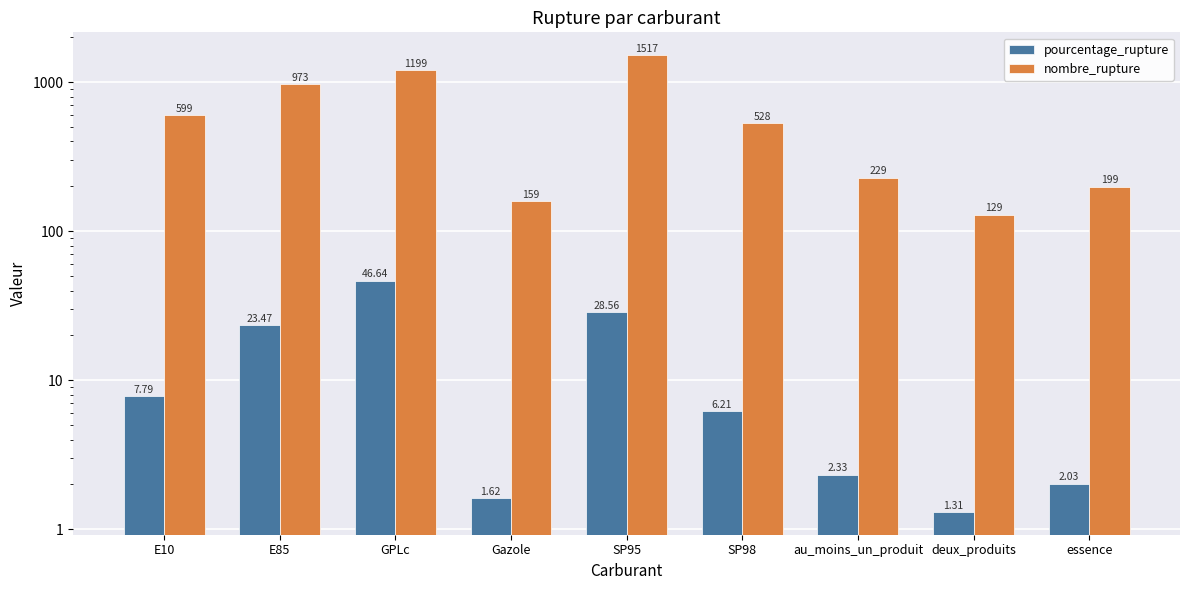

What position from the right is E85?

8